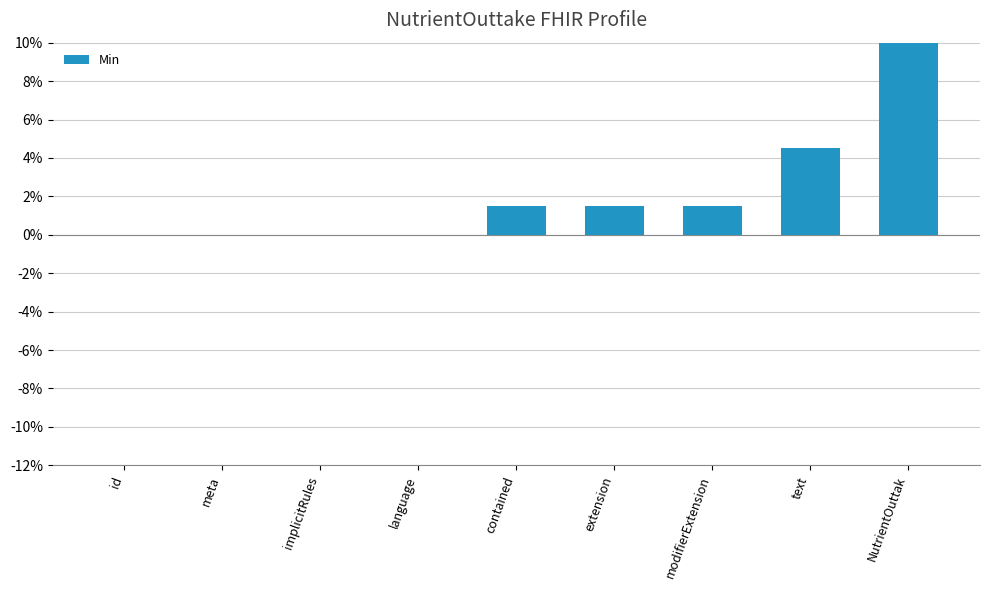

Are the bars horizontal?

No